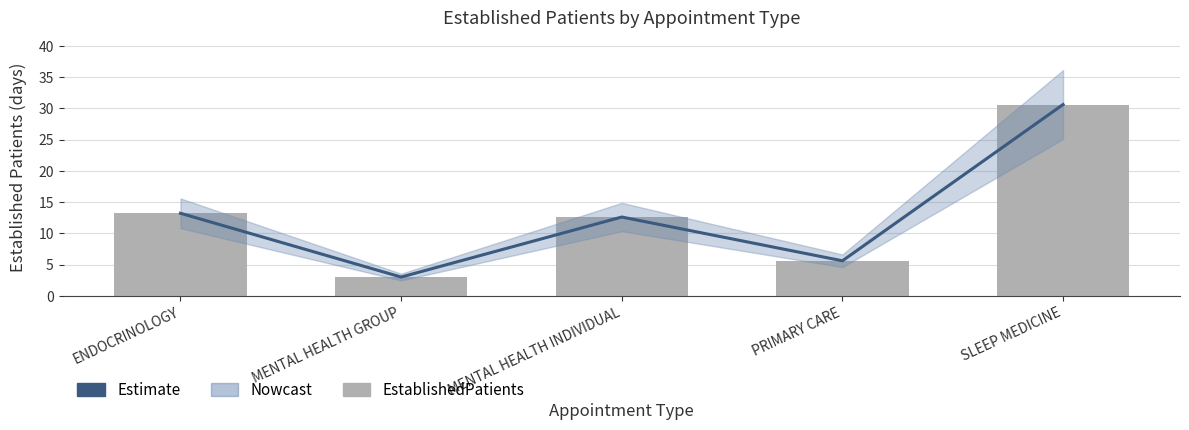

The value of Estimate at ENDOCRINOLOGY is 13.2. True or false?

True